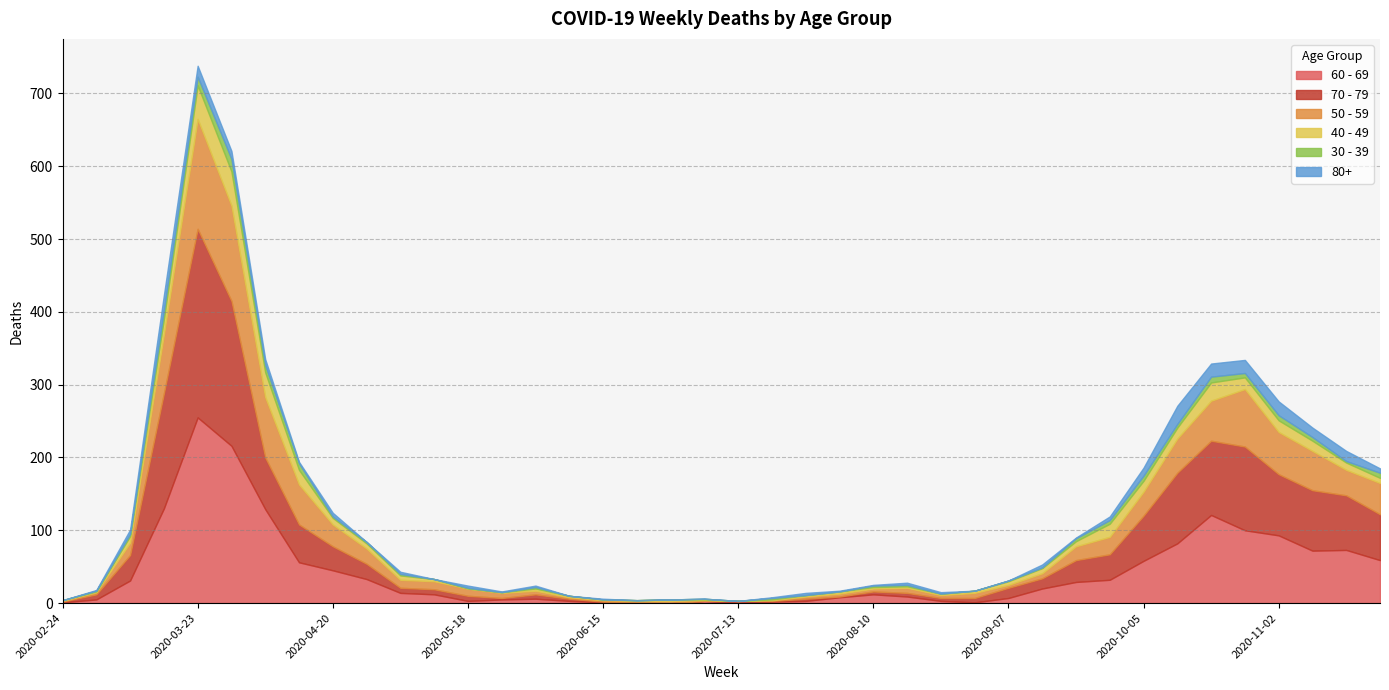

What is the sum of all 80+ values?

224